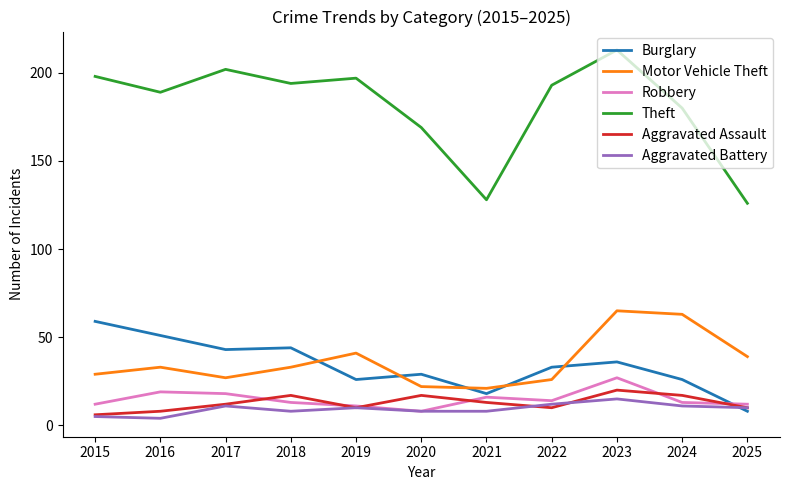

Reading left to right, what are all the values shown in this chart?

Burglary: 59	51	43	44	26	29	18	33	36	26	8
Motor Vehicle Theft: 29	33	27	33	41	22	21	26	65	63	39
Robbery: 12	19	18	13	11	8	16	14	27	13	12
Theft: 198	189	202	194	197	169	128	193	213	180	126
Aggravated Assault: 6	8	12	17	10	17	13	10	20	17	10
Aggravated Battery: 5	4	11	8	10	8	8	12	15	11	10